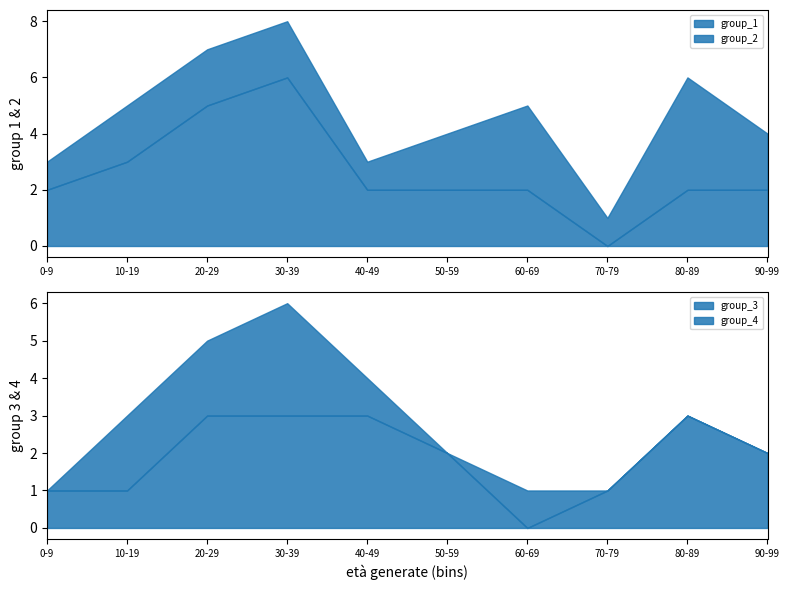

What is the value of the group_1 point at the 4th from the left?

6